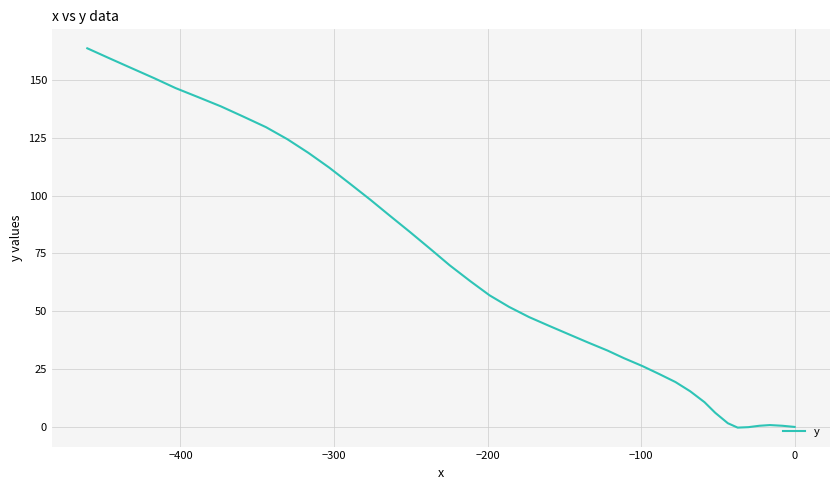

What is the difference between the maximum and minimum values?

164.0